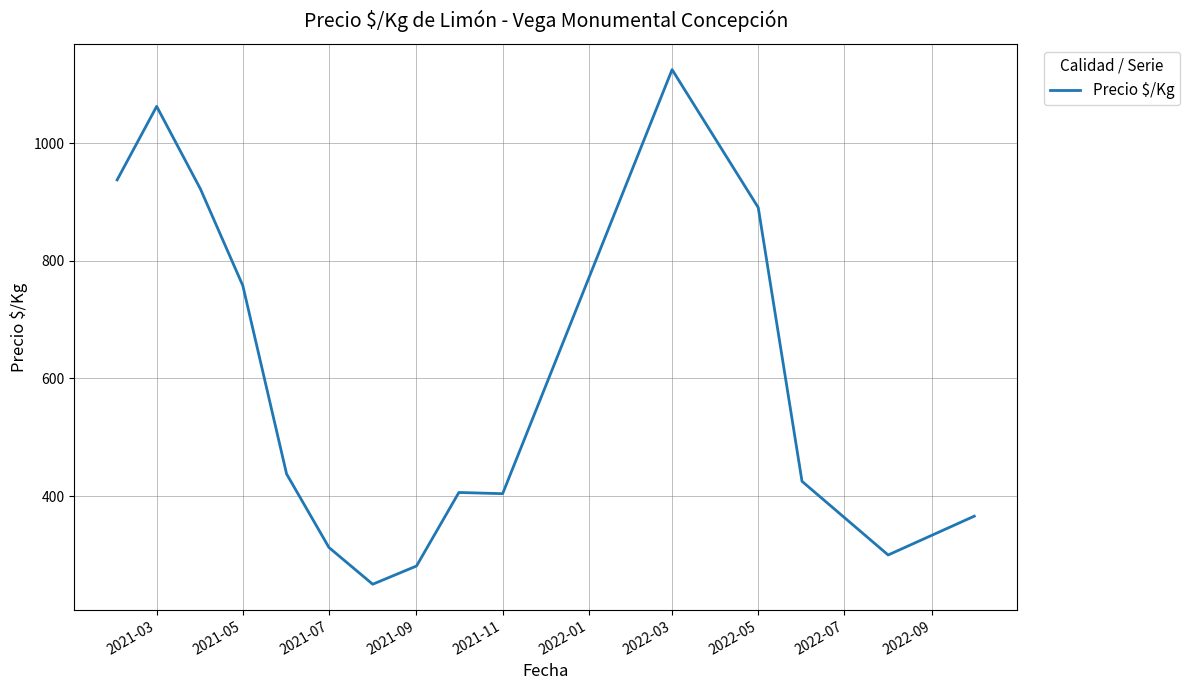

What is the minimum value shown in the chart?

250.0